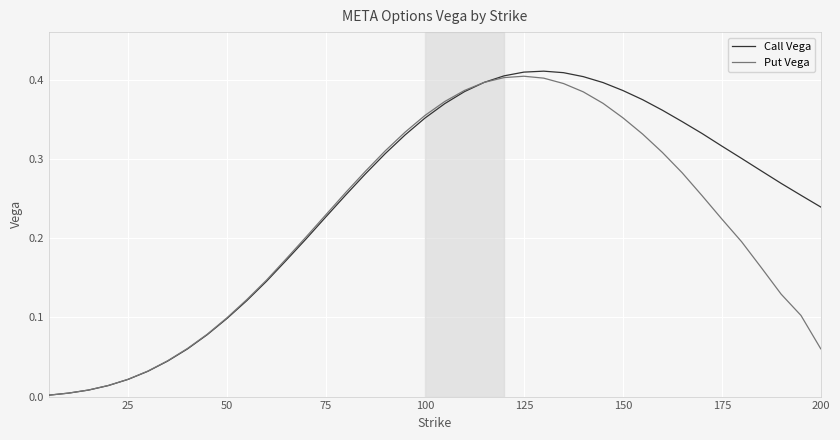

Which series has the largest total across all categories?

Call Vega